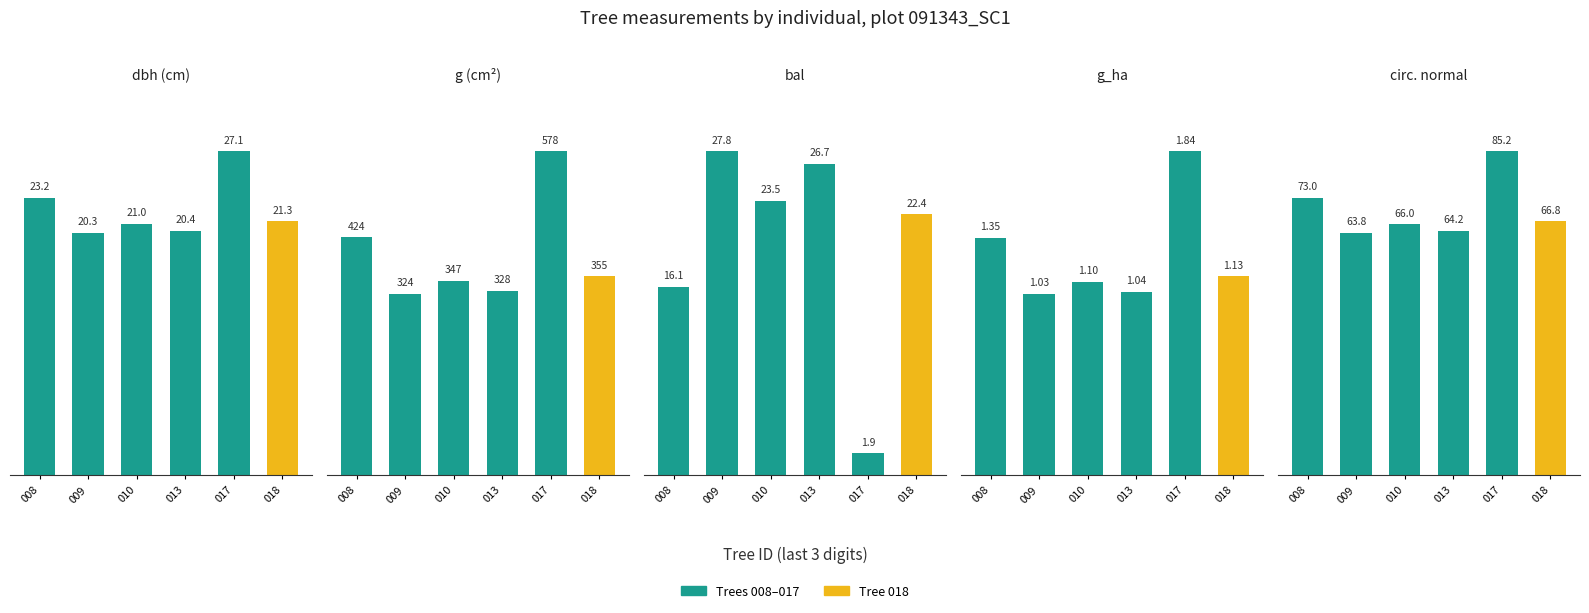

Count the number of data series in this chart.

5